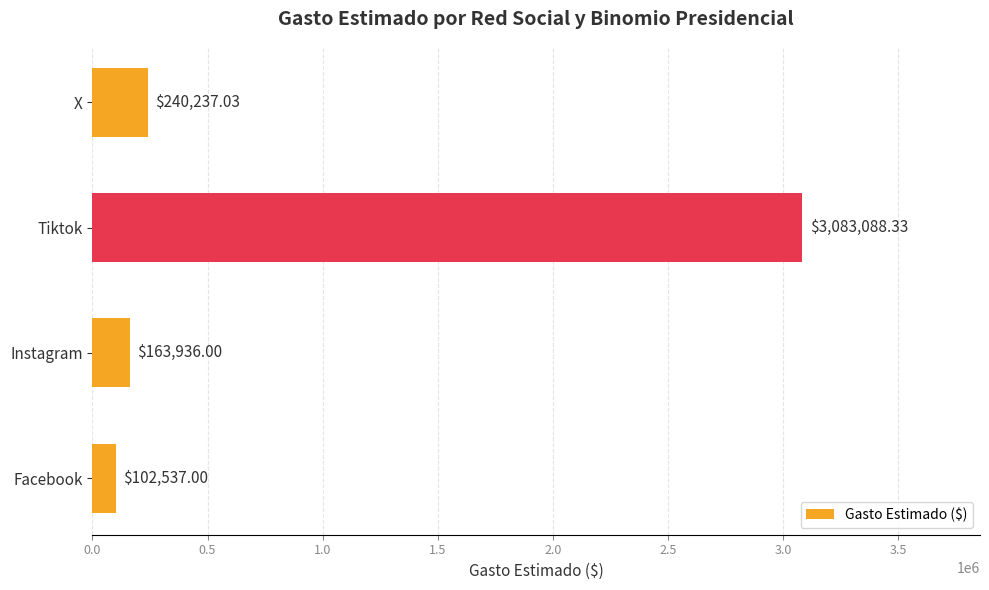

What is the change in value from Instagram to Tiktok?

+2919152.3